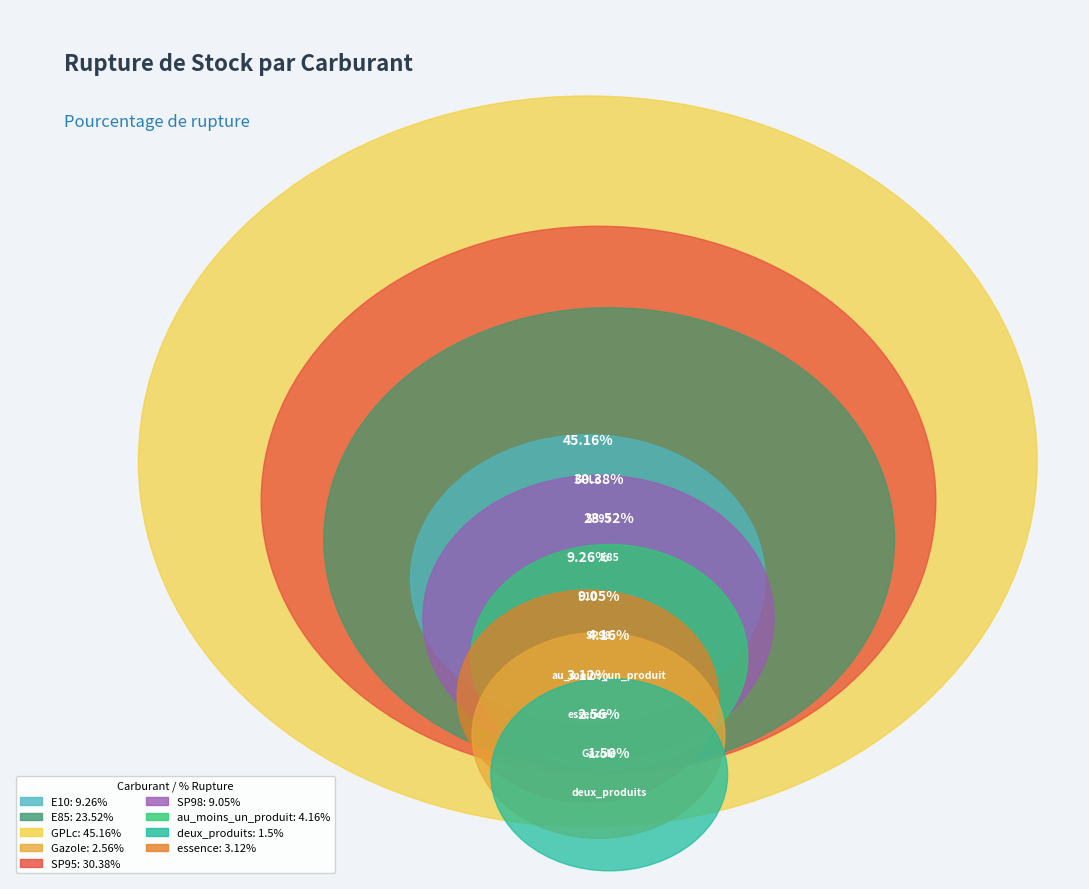

What is the largest slice in the pie chart?

GPLc